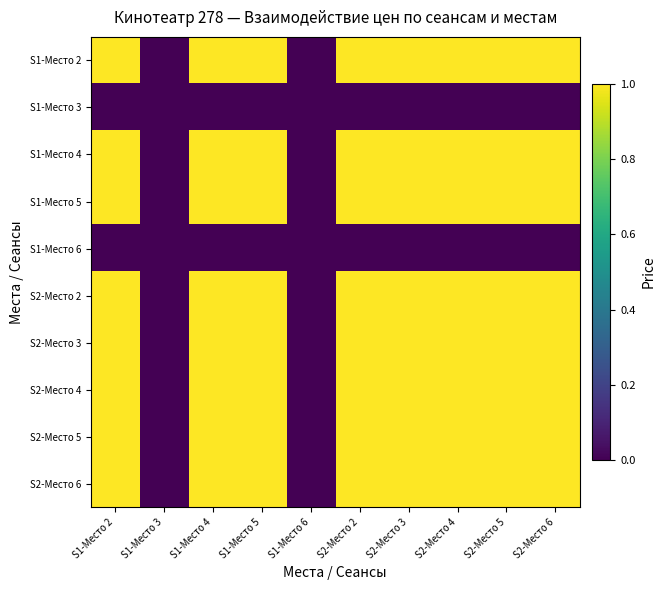

Reading left to right, what are all the values shown in this chart?

S1-Место 2: S1-Место 2=1	S1-Место 3=0	S1-Место 4=1	S1-Место 5=1	S1-Место 6=0	S2-Место 2=1	S2-Место 3=1	S2-Место 4=1	S2-Место 5=1	S2-Место 6=1
S1-Место 3: S1-Место 2=0	S1-Место 3=0	S1-Место 4=0	S1-Место 5=0	S1-Место 6=0	S2-Место 2=0	S2-Место 3=0	S2-Место 4=0	S2-Место 5=0	S2-Место 6=0
S1-Место 4: S1-Место 2=1	S1-Место 3=0	S1-Место 4=1	S1-Место 5=1	S1-Место 6=0	S2-Место 2=1	S2-Место 3=1	S2-Место 4=1	S2-Место 5=1	S2-Место 6=1
S1-Место 5: S1-Место 2=1	S1-Место 3=0	S1-Место 4=1	S1-Место 5=1	S1-Место 6=0	S2-Место 2=1	S2-Место 3=1	S2-Место 4=1	S2-Место 5=1	S2-Место 6=1
S1-Место 6: S1-Место 2=0	S1-Место 3=0	S1-Место 4=0	S1-Место 5=0	S1-Место 6=0	S2-Место 2=0	S2-Место 3=0	S2-Место 4=0	S2-Место 5=0	S2-Место 6=0
S2-Место 2: S1-Место 2=1	S1-Место 3=0	S1-Место 4=1	S1-Место 5=1	S1-Место 6=0	S2-Место 2=1	S2-Место 3=1	S2-Место 4=1	S2-Место 5=1	S2-Место 6=1
S2-Место 3: S1-Место 2=1	S1-Место 3=0	S1-Место 4=1	S1-Место 5=1	S1-Место 6=0	S2-Место 2=1	S2-Место 3=1	S2-Место 4=1	S2-Место 5=1	S2-Место 6=1
S2-Место 4: S1-Место 2=1	S1-Место 3=0	S1-Место 4=1	S1-Место 5=1	S1-Место 6=0	S2-Место 2=1	S2-Место 3=1	S2-Место 4=1	S2-Место 5=1	S2-Место 6=1
S2-Место 5: S1-Место 2=1	S1-Место 3=0	S1-Место 4=1	S1-Место 5=1	S1-Место 6=0	S2-Место 2=1	S2-Место 3=1	S2-Место 4=1	S2-Место 5=1	S2-Место 6=1
S2-Место 6: S1-Место 2=1	S1-Место 3=0	S1-Место 4=1	S1-Место 5=1	S1-Место 6=0	S2-Место 2=1	S2-Место 3=1	S2-Место 4=1	S2-Место 5=1	S2-Место 6=1